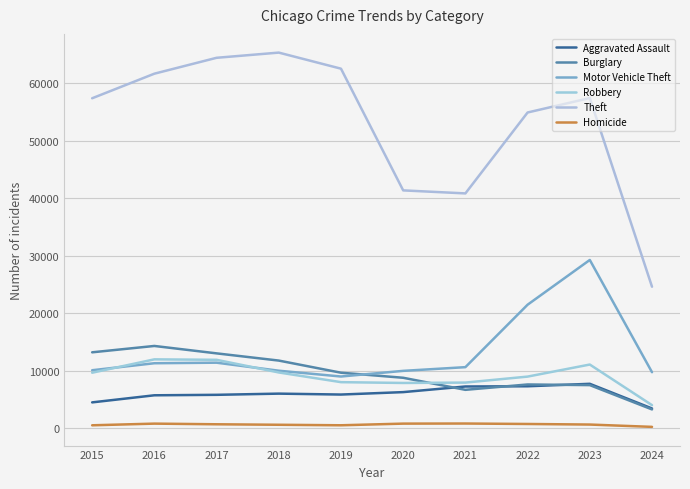

What is the greatest value displayed?

65289